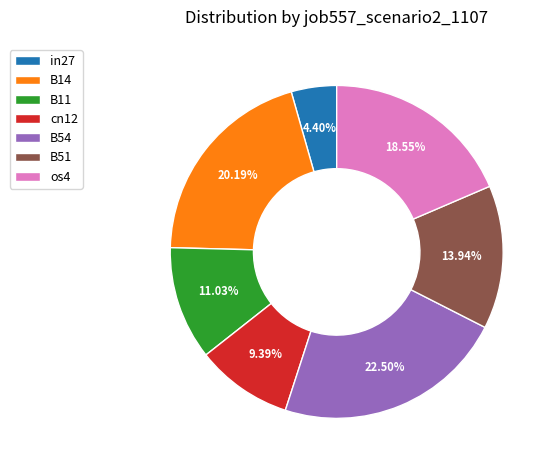

Which has a higher value, in27 or B51?

B51